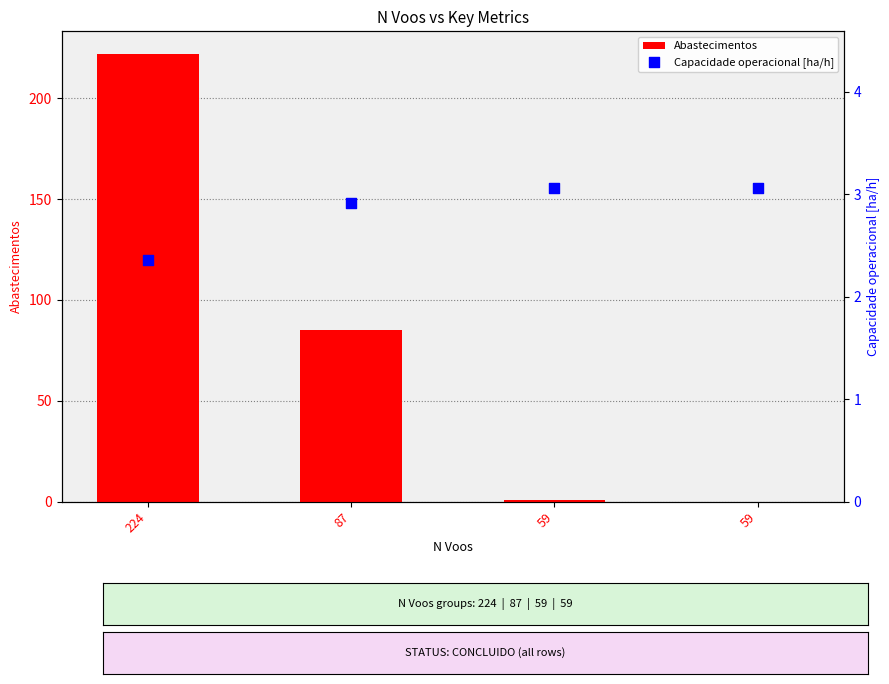

What is the total value across all series at 59?

4.1